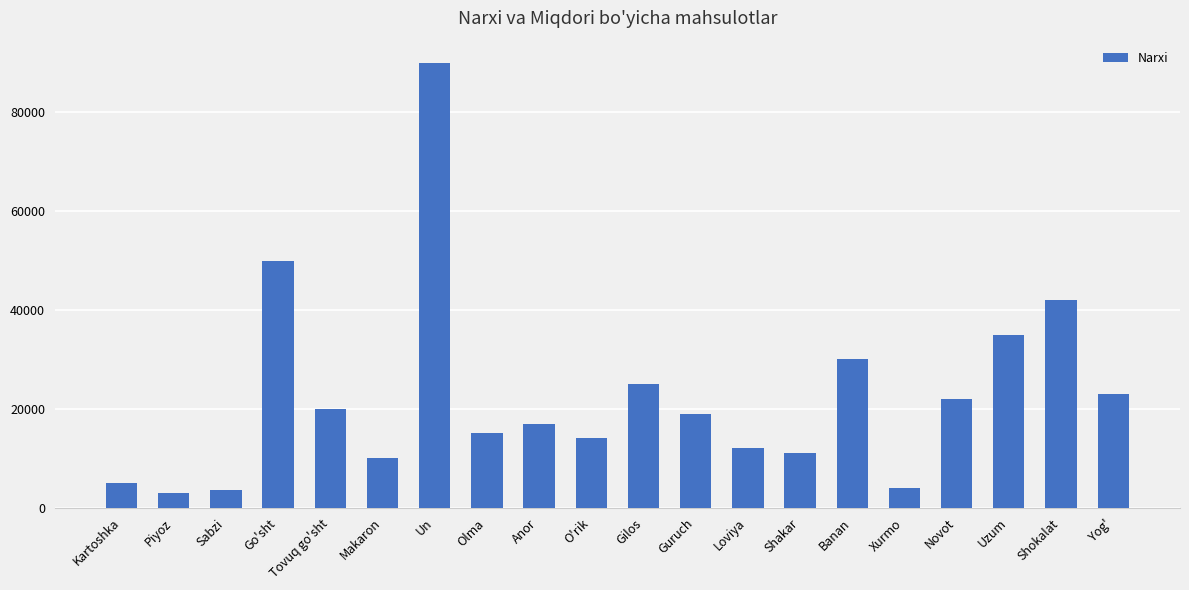

Reading left to right, transcribe all the data shown in this chart.

Kartoshka=5000	Piyoz=3000	Sabzi=3500	Go'sht=50000	Tovuq go'sht=20000	Makaron=10000	Un=90000	Olma=15000	Anor=17000	O'rik=14000	Gilos=25000	Guruch=19000	Loviya=12000	Shakar=11000	Banan=30000	Xurmo=4000	Novot=22000	Uzum=35000	Shokalat=42000	Yog'=23000